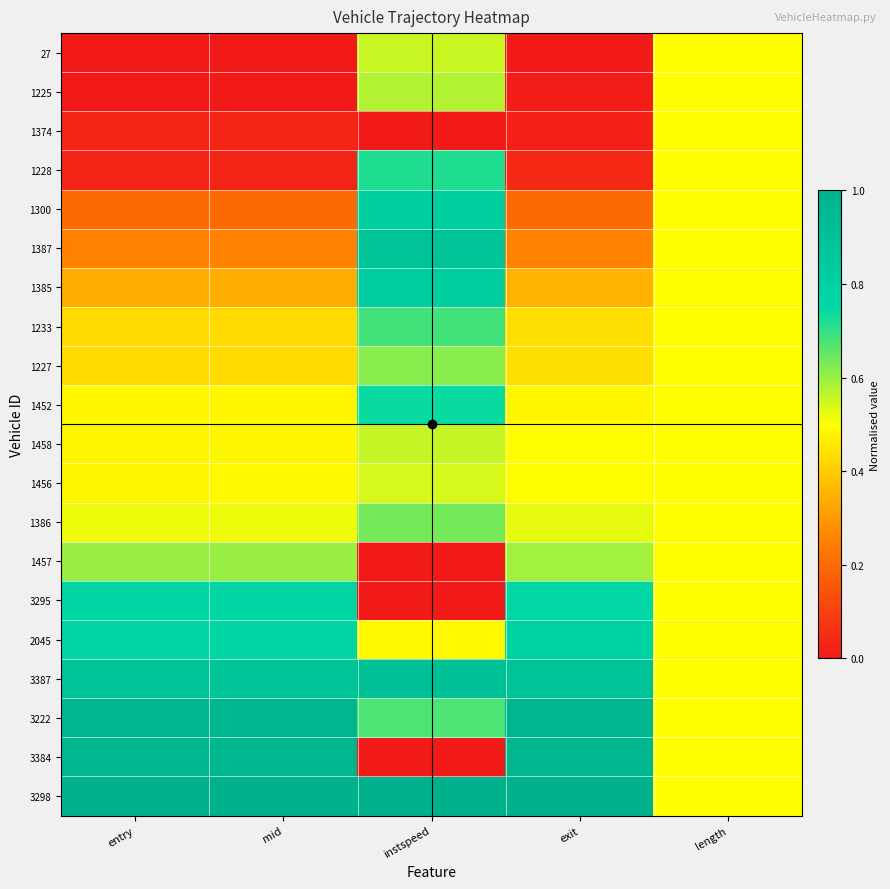

At how many categories does at least one series exceed 0?

5